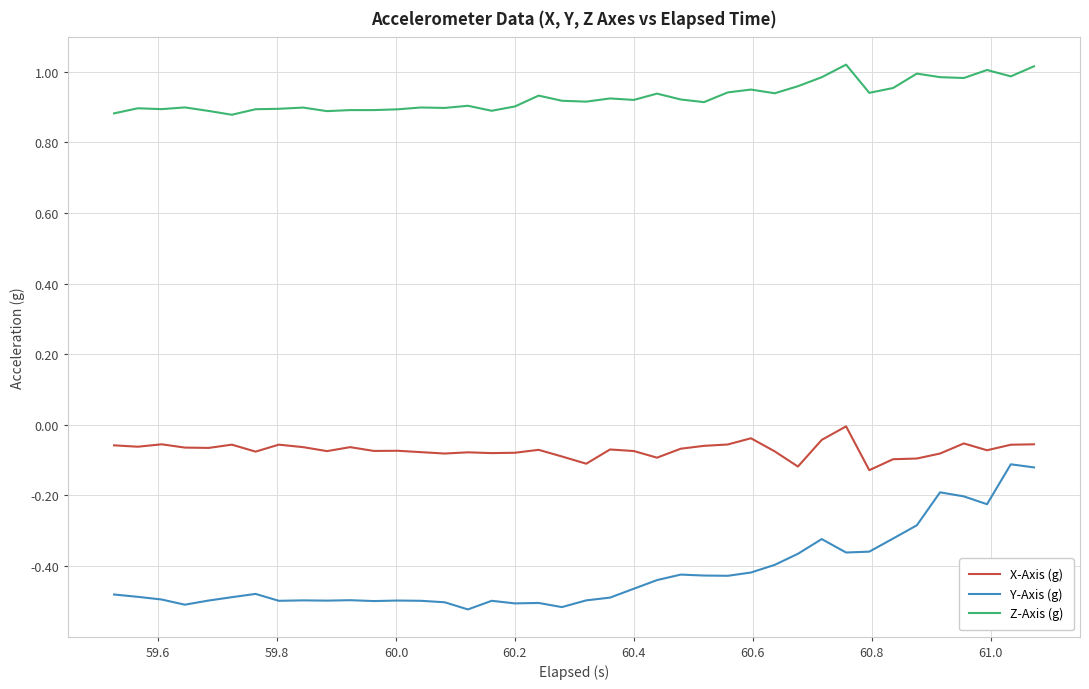

Which series has the largest range (max minus min)?

Y-Axis (g)